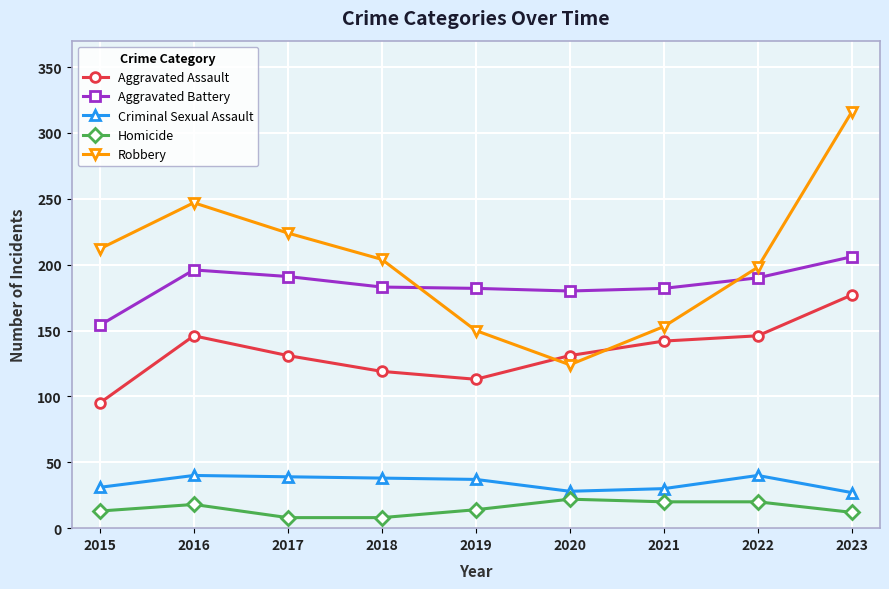

At which category is the sum across all series the highest?

2023